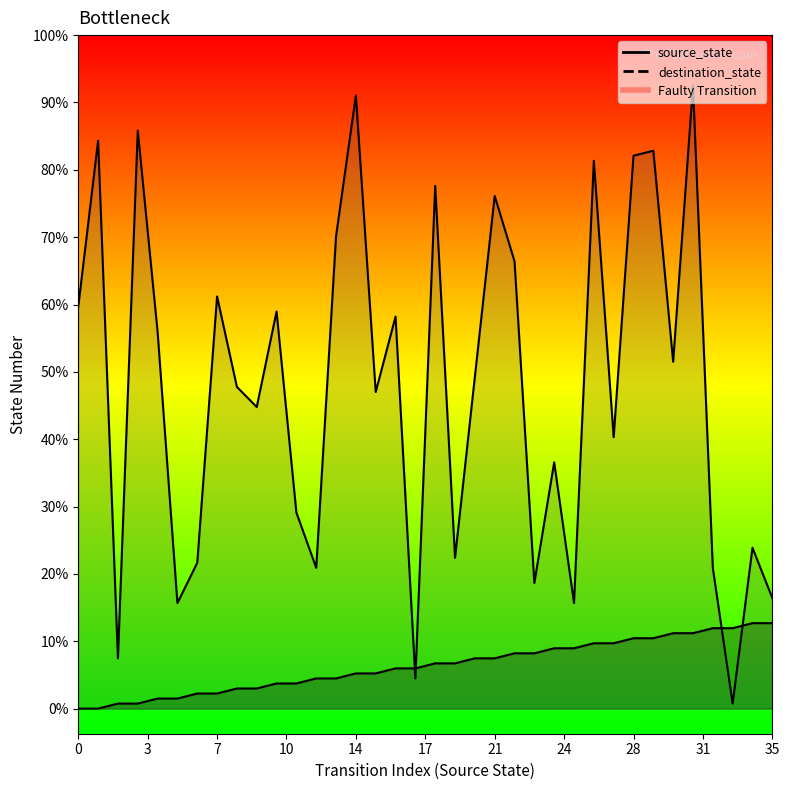

Reading right to left, transcribe all the data shown in this chart.

source_state: 17	17	16	16	15	15	14	14	13	13	12	12	11	11	10	10	9	9	8	8	7	7	6	6	5	5	4	4	3	3	2	2	1	1	0	0
destination_state: 22	32	1	28	124	69	111	110	54	109	21	49	25	89	102	66	30	104	6	78	63	122	94	28	39	79	60	64	82	29	21	75	115	10	113	80